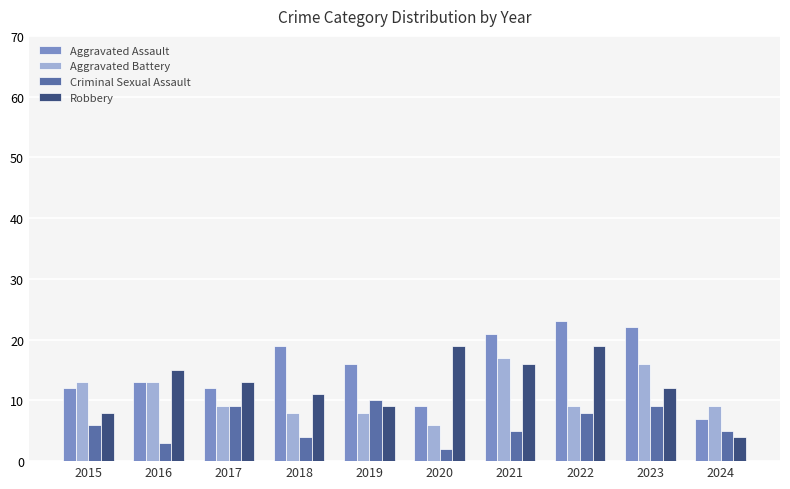

How many bars are there in each group?

4